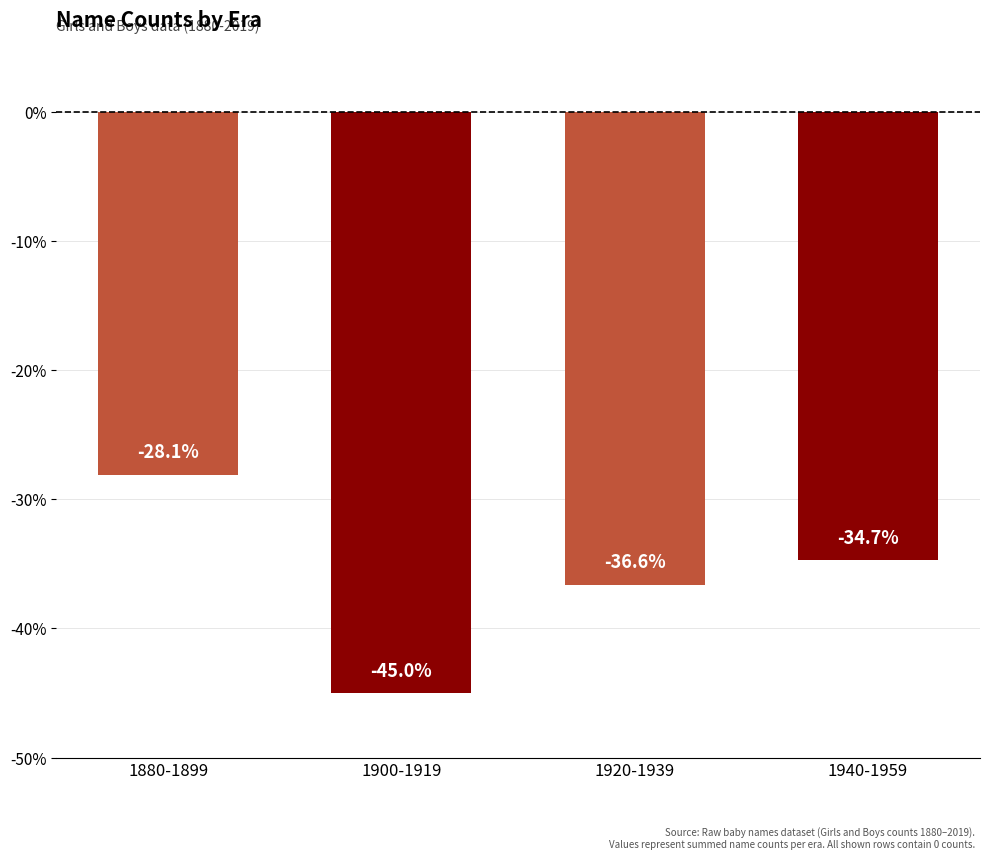

At which label is the value closest to -36?

1920-1939